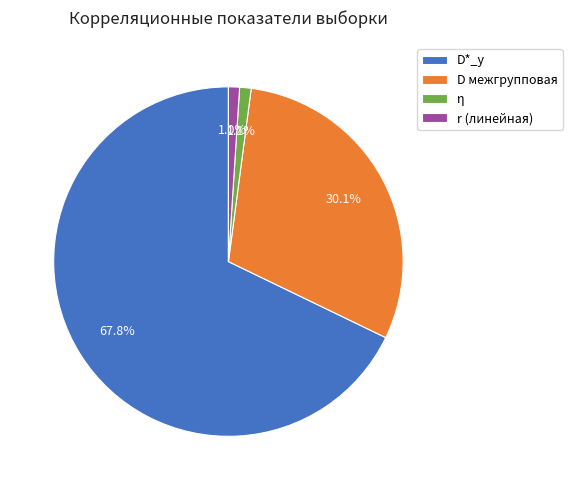

What percentage is the D межгрупповая slice, to the nearest percent?

30%